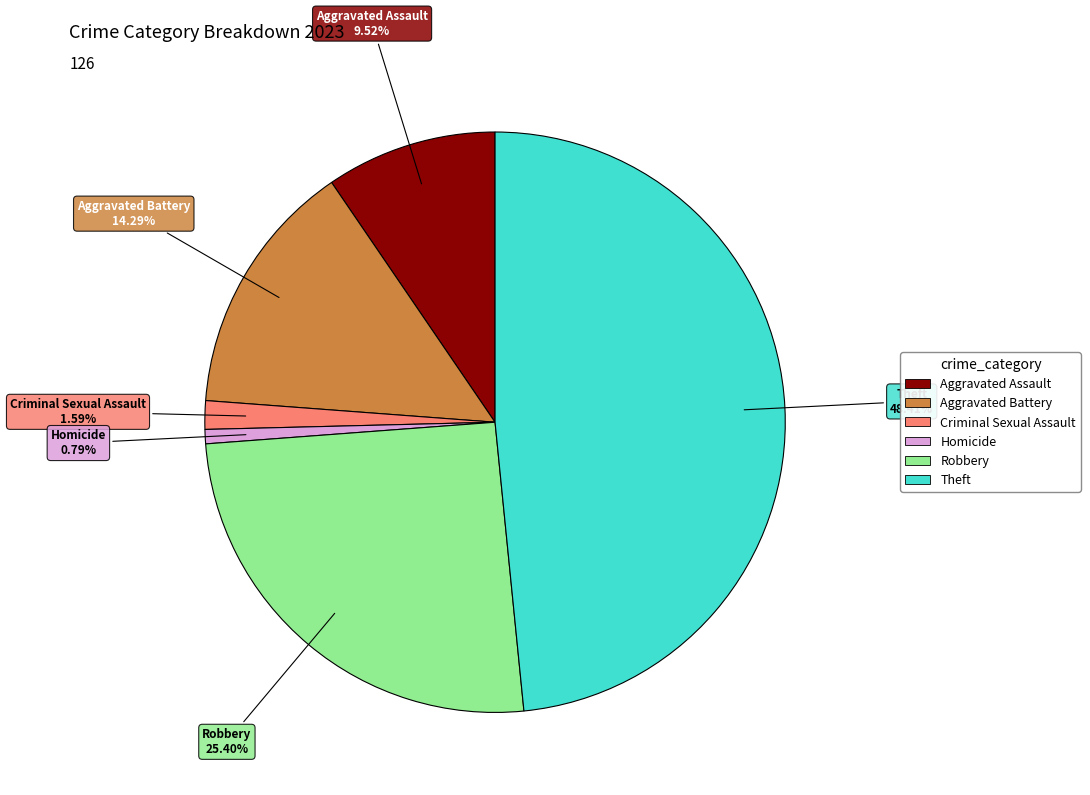

To the nearest percent, what is the combined percentage of Aggravated Assault and Aggravated Battery?

24%